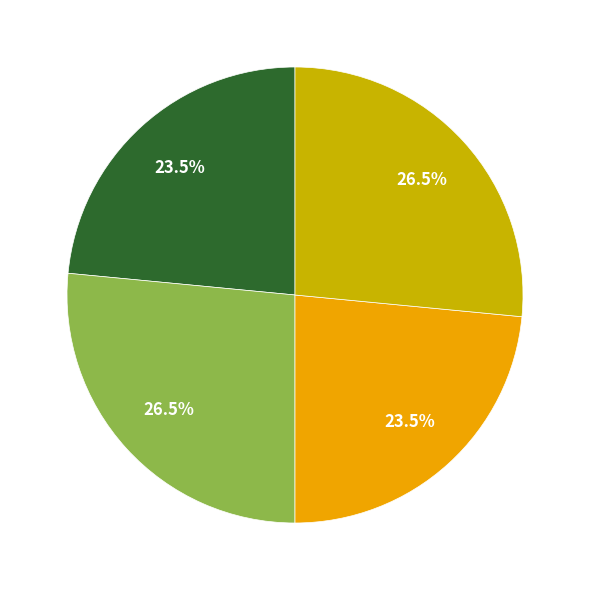

Is there any slice that represents more than half of the pie?

No